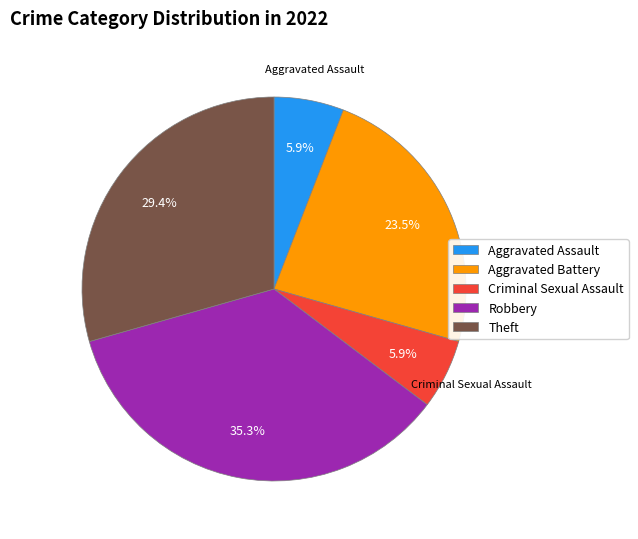

Does Criminal Sexual Assault account for over 50% of the chart?

No